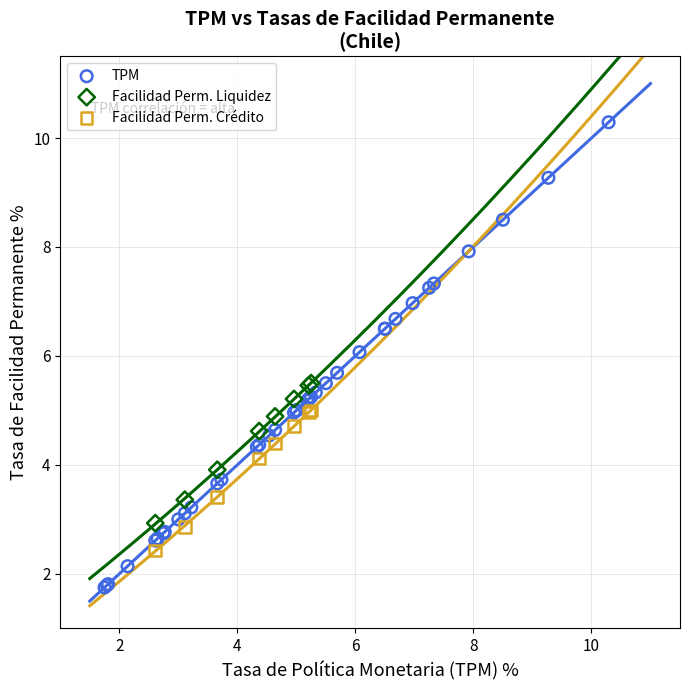

Which series has the largest Y range (max minus min)?

TPM